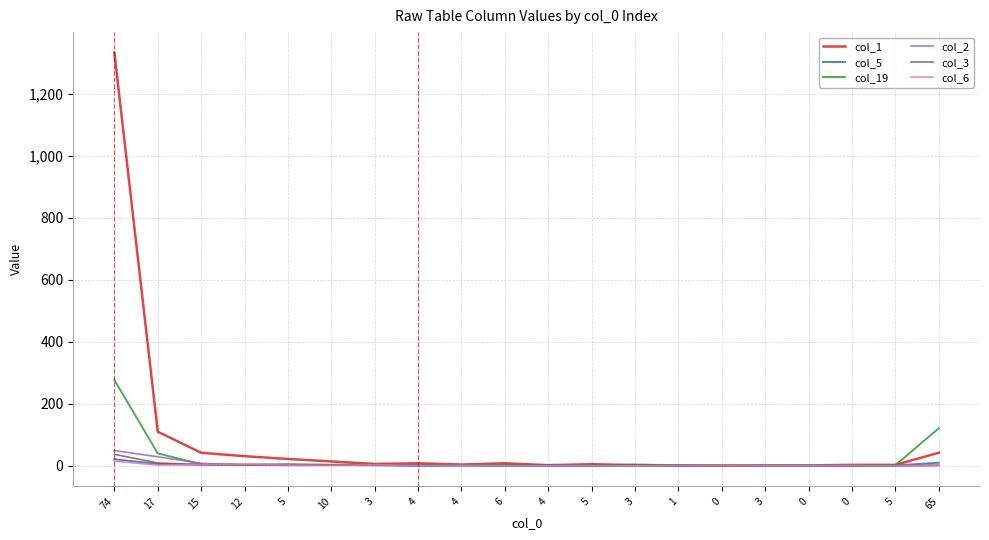

What is the maximum value shown in the chart?

1333